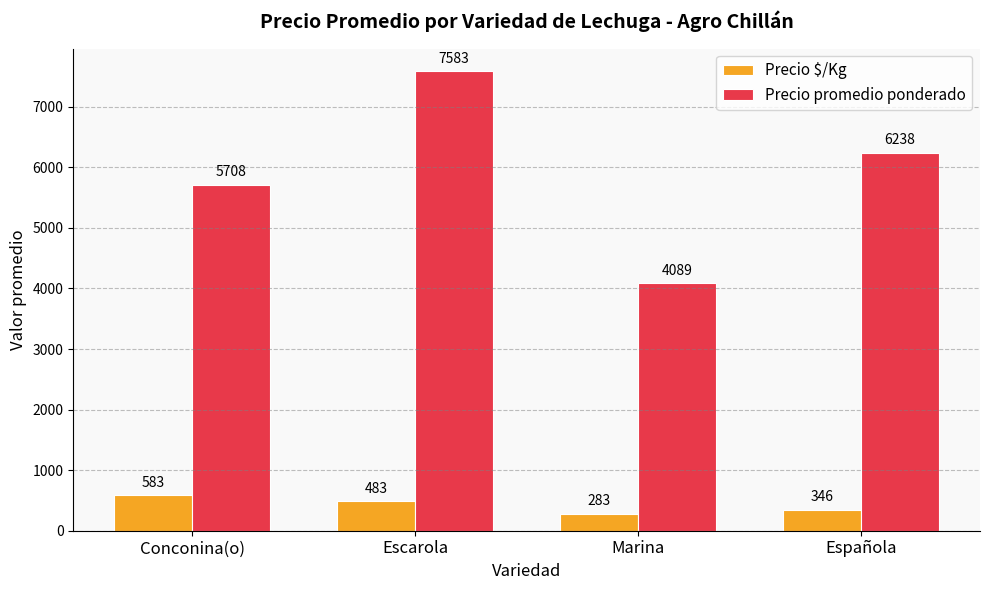

Reading left to right, transcribe all the data shown in this chart.

Precio $/Kg: 583	483	283	346
Precio promedio ponderado: 5708	7583	4089	6238